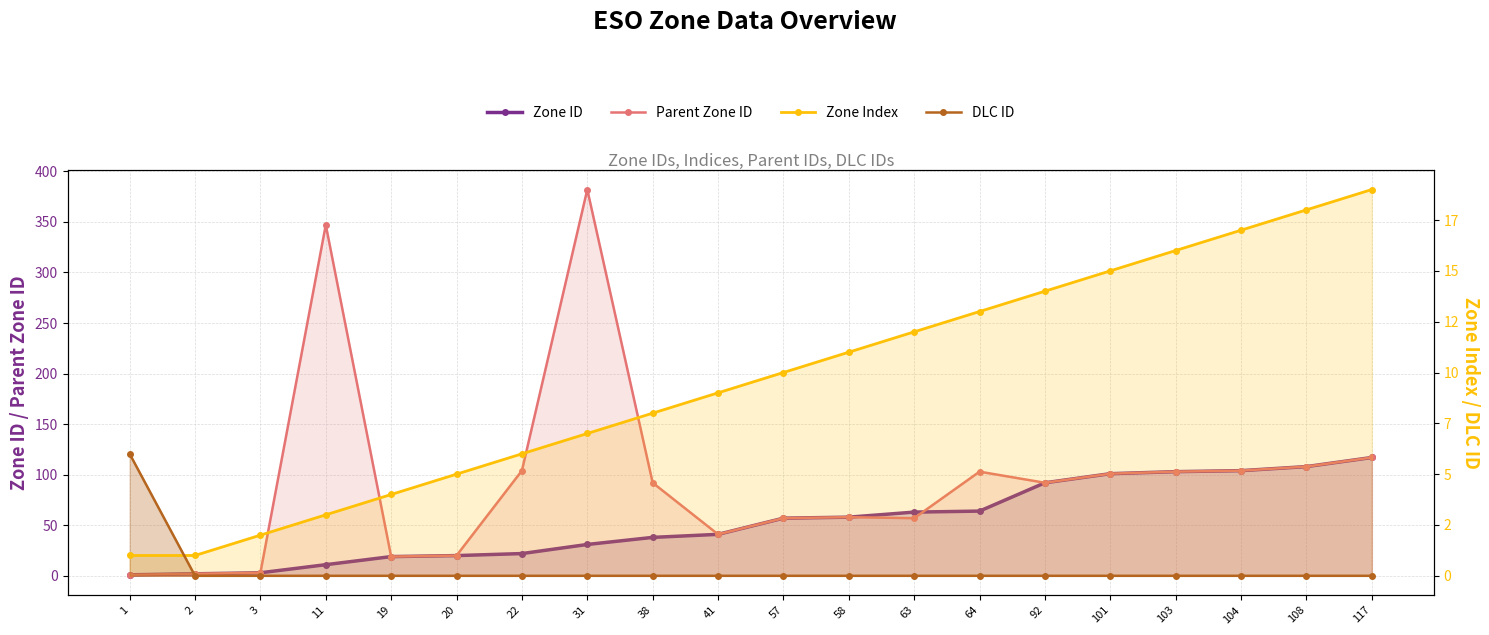

Between 101 and 1, which is larger?

101